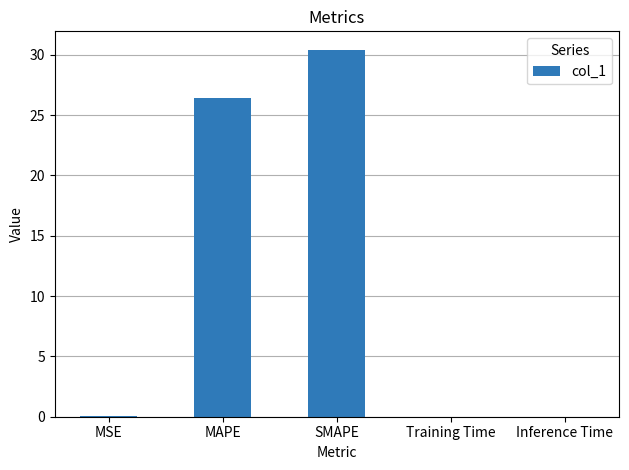

What is the average value?

11.4